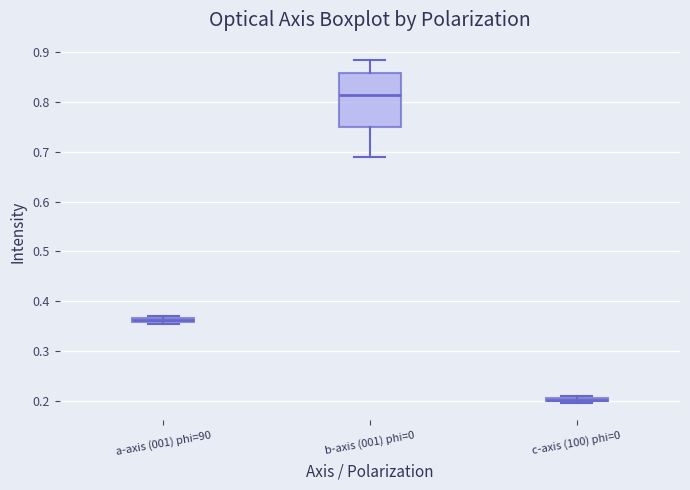

Which box has the highest median line?

b-axis (001) phi=0